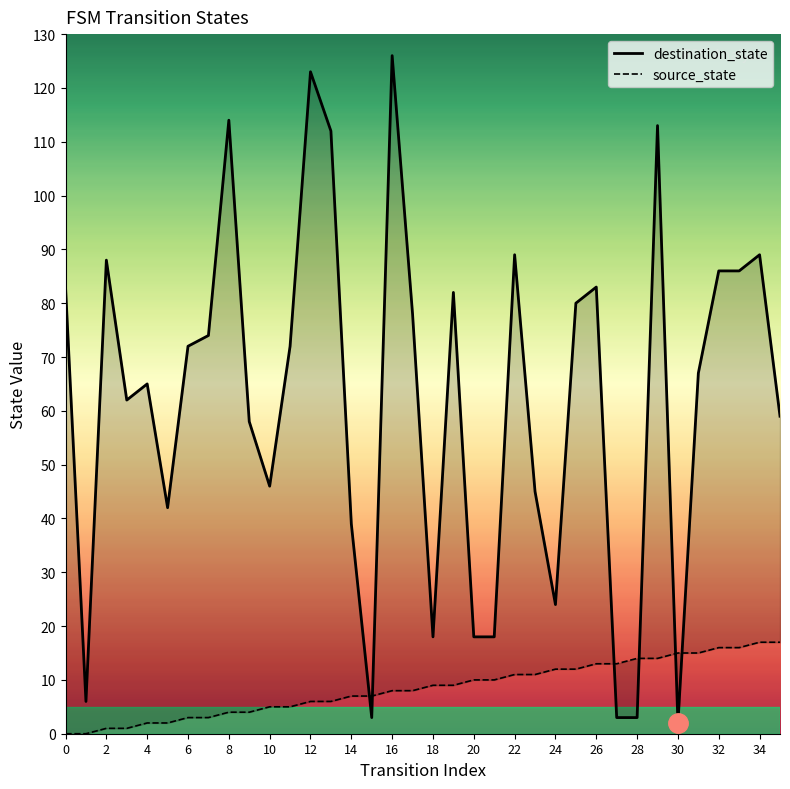

At which label does source_state first exceed 9?

20